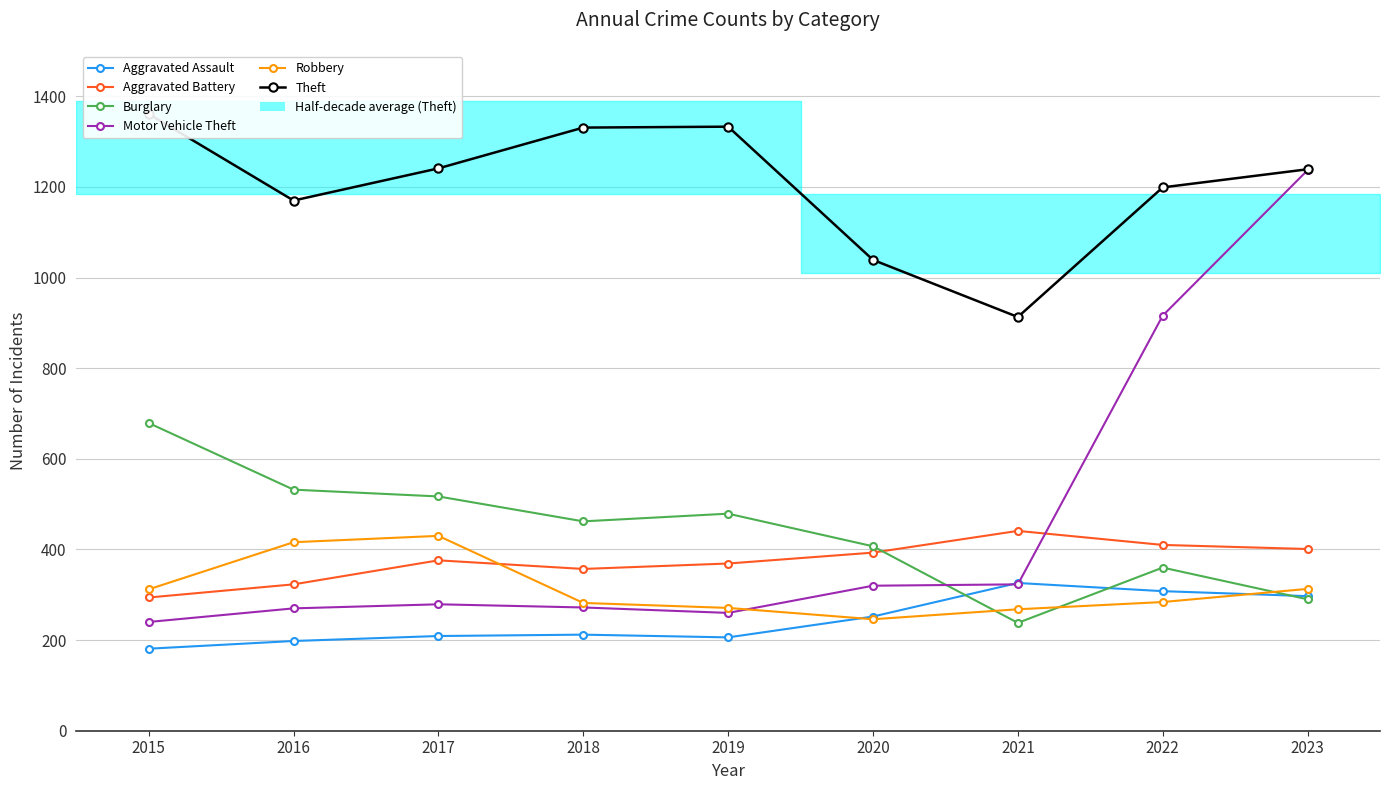

What is the average value of the Theft series?

1203